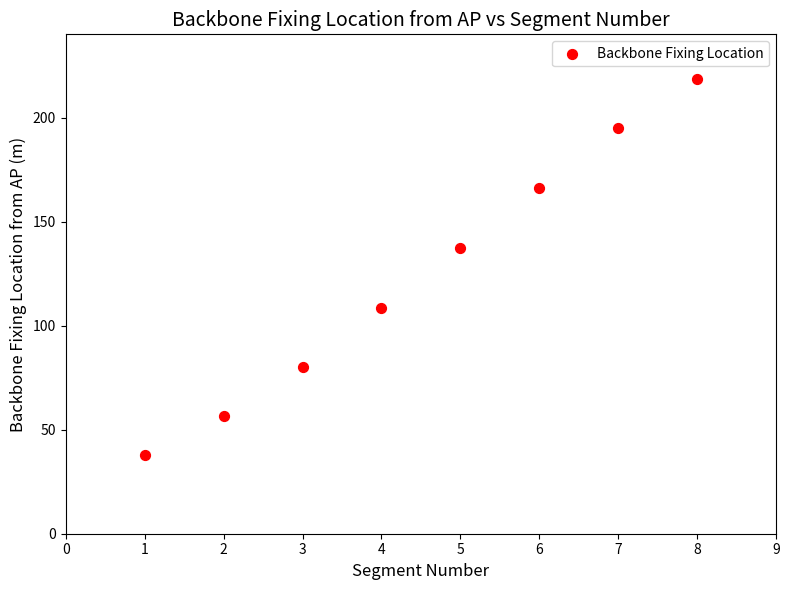

What is the average X value?

4.5